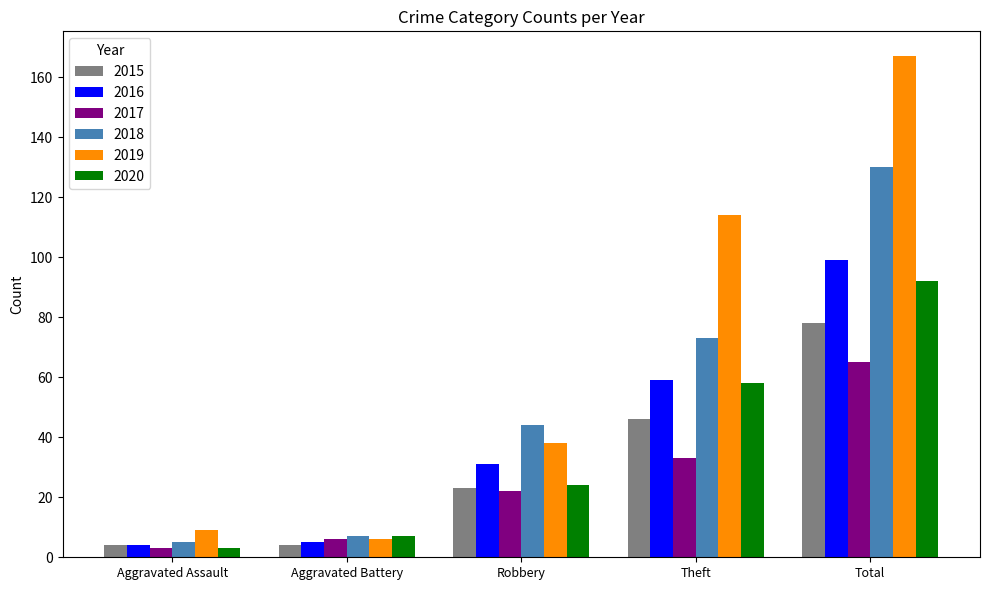

Which series has the largest total across all categories?

2019